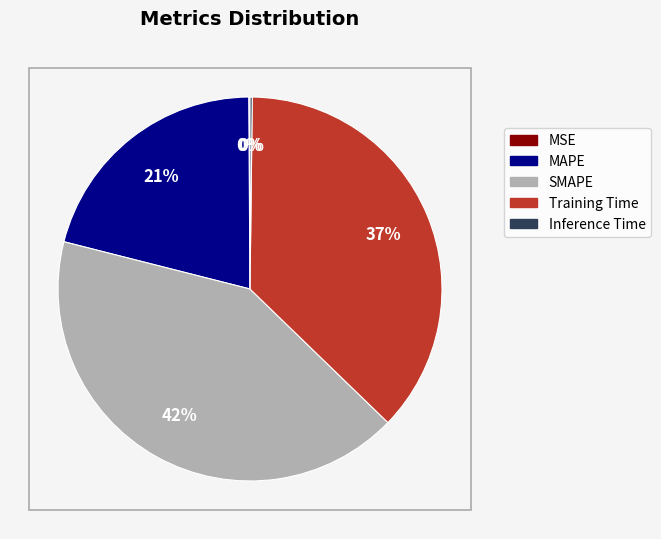

What is the largest slice in the pie chart?

SMAPE